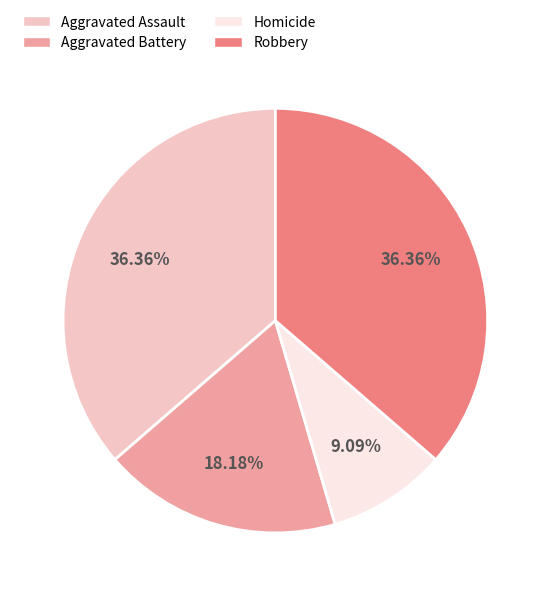

Which has a higher value, Aggravated Battery or Homicide?

Aggravated Battery